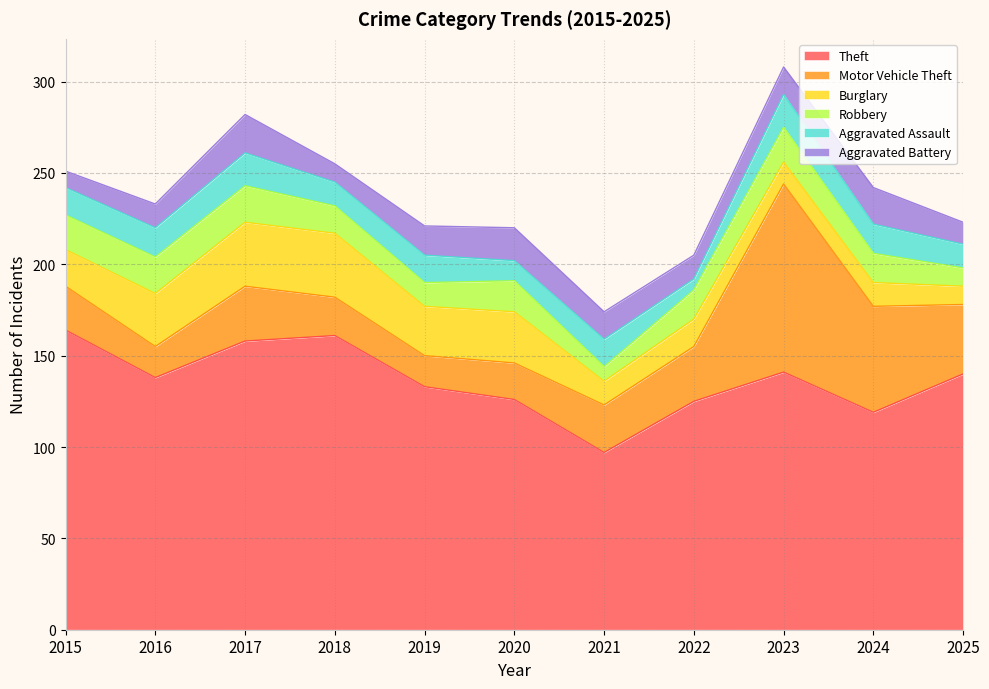

What is the sum of all Aggravated Battery values?

162